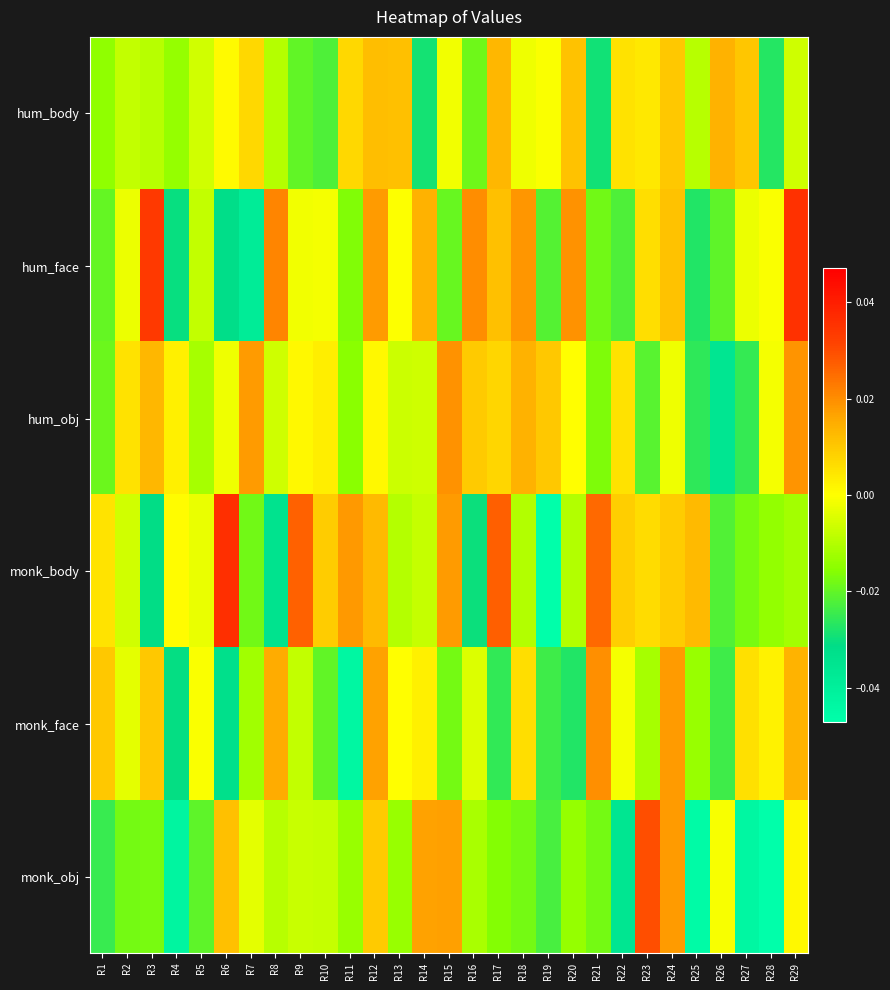

At which category is the sum across all series the highest?

R12